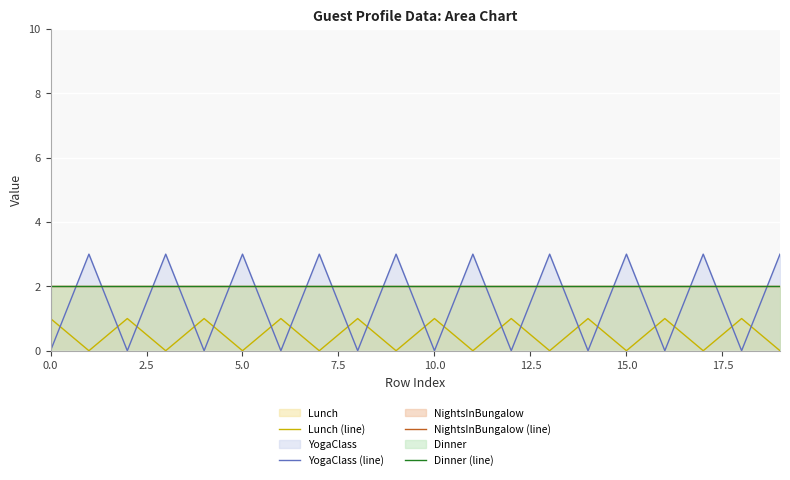

How many series are shown in this chart?

4